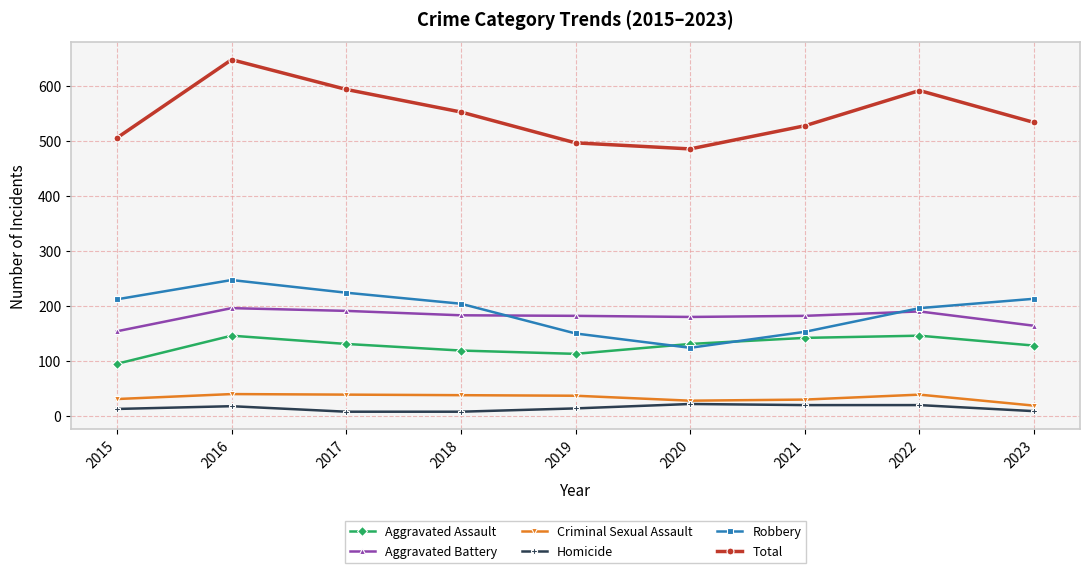

Which category has the highest value across all series?

2016